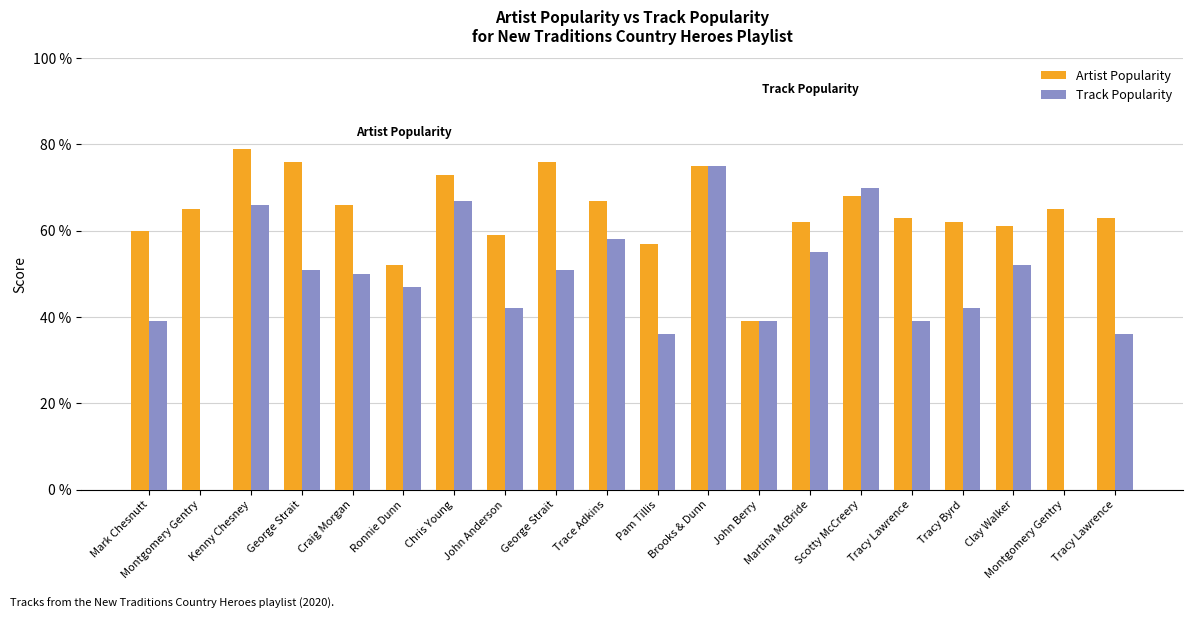

Where does the Track Popularity series first go above 50?

Kenny Chesney